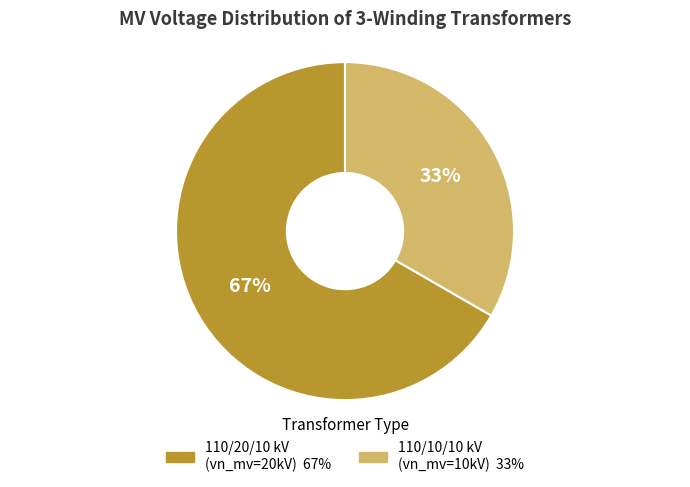

Count the number of slices in the pie.

2